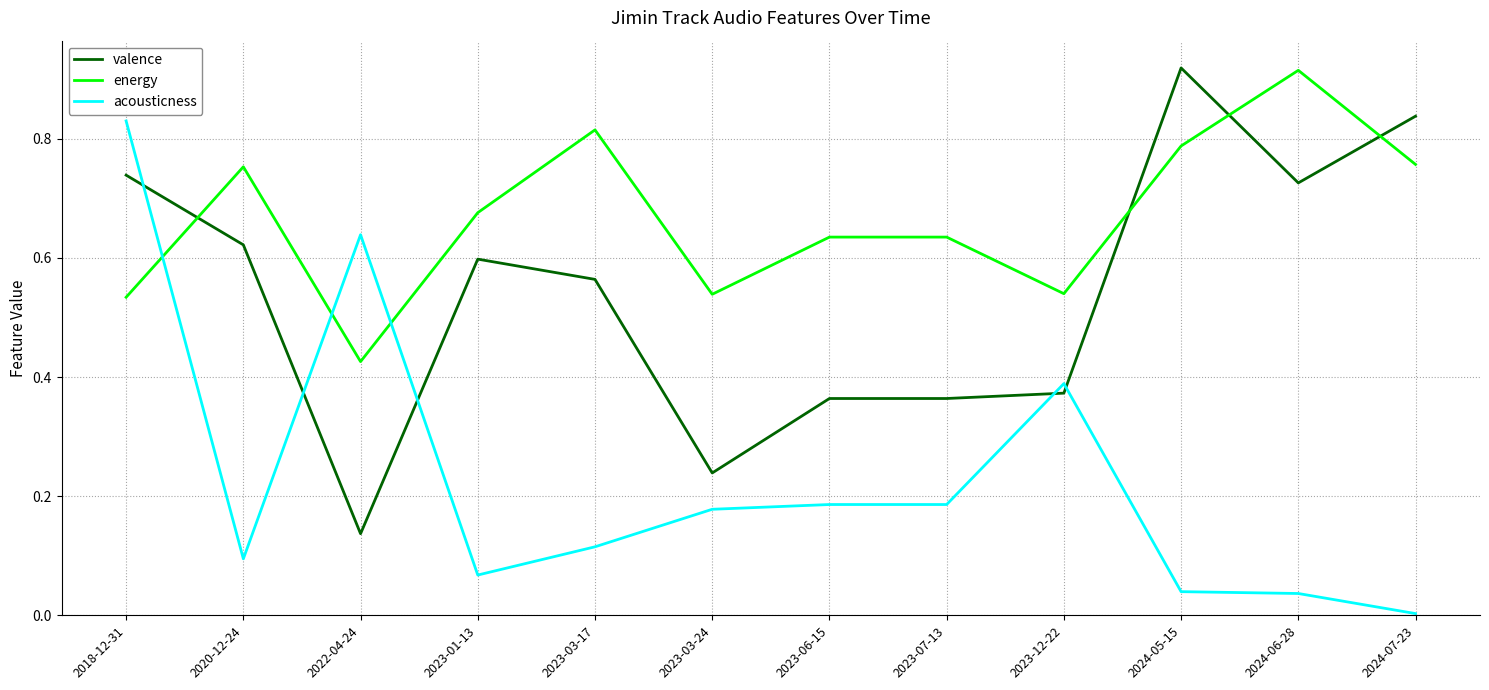

Rank the series by their average value, from lowest to highest.

acousticness, valence, energy